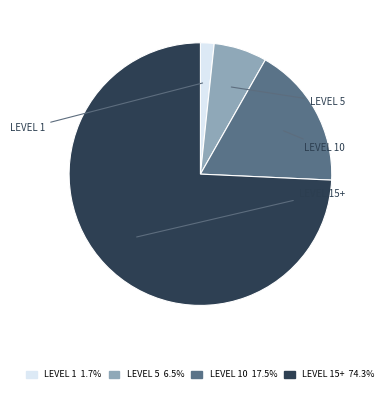

Does any single category account for the majority?

Yes